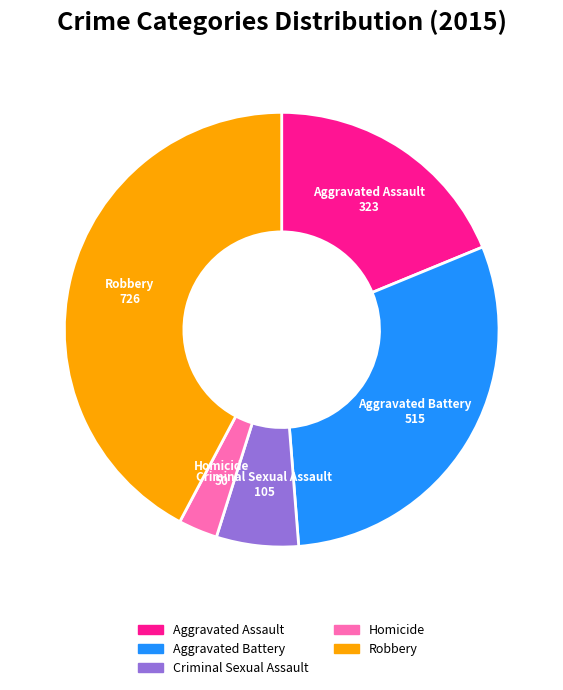

Is the sum of Homicide and Robbery greater than half?

No